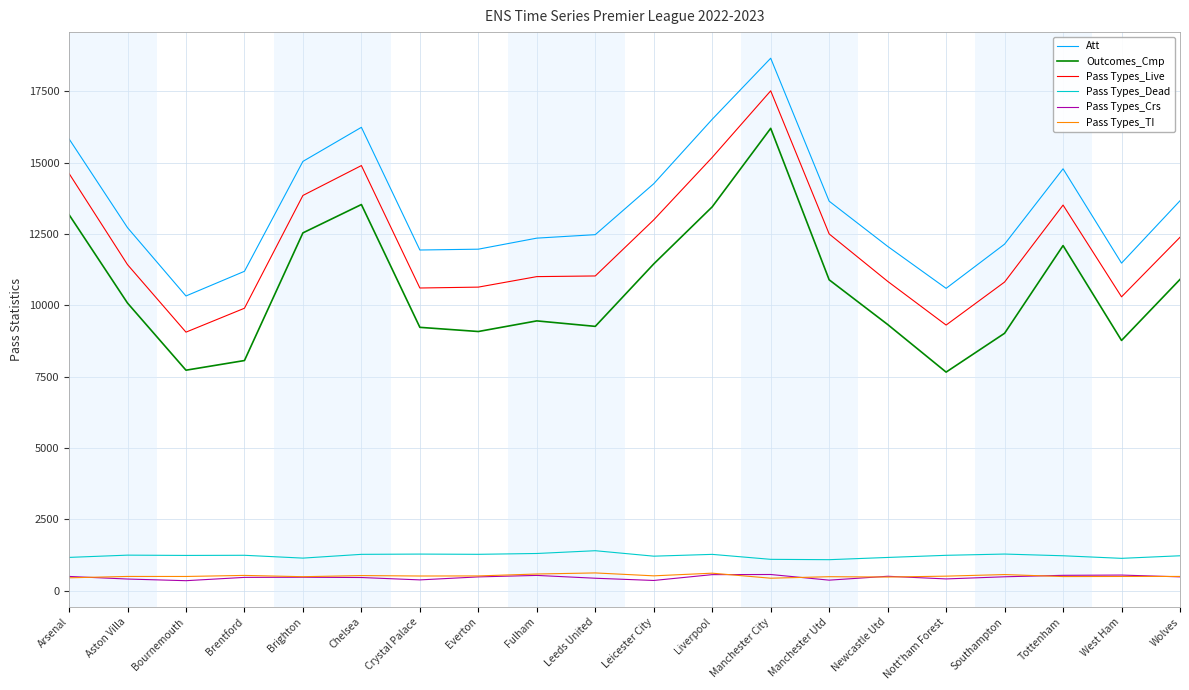

In Pass Types_Crs, how many points are lower than both neighbors (excluding endpoints)?

5